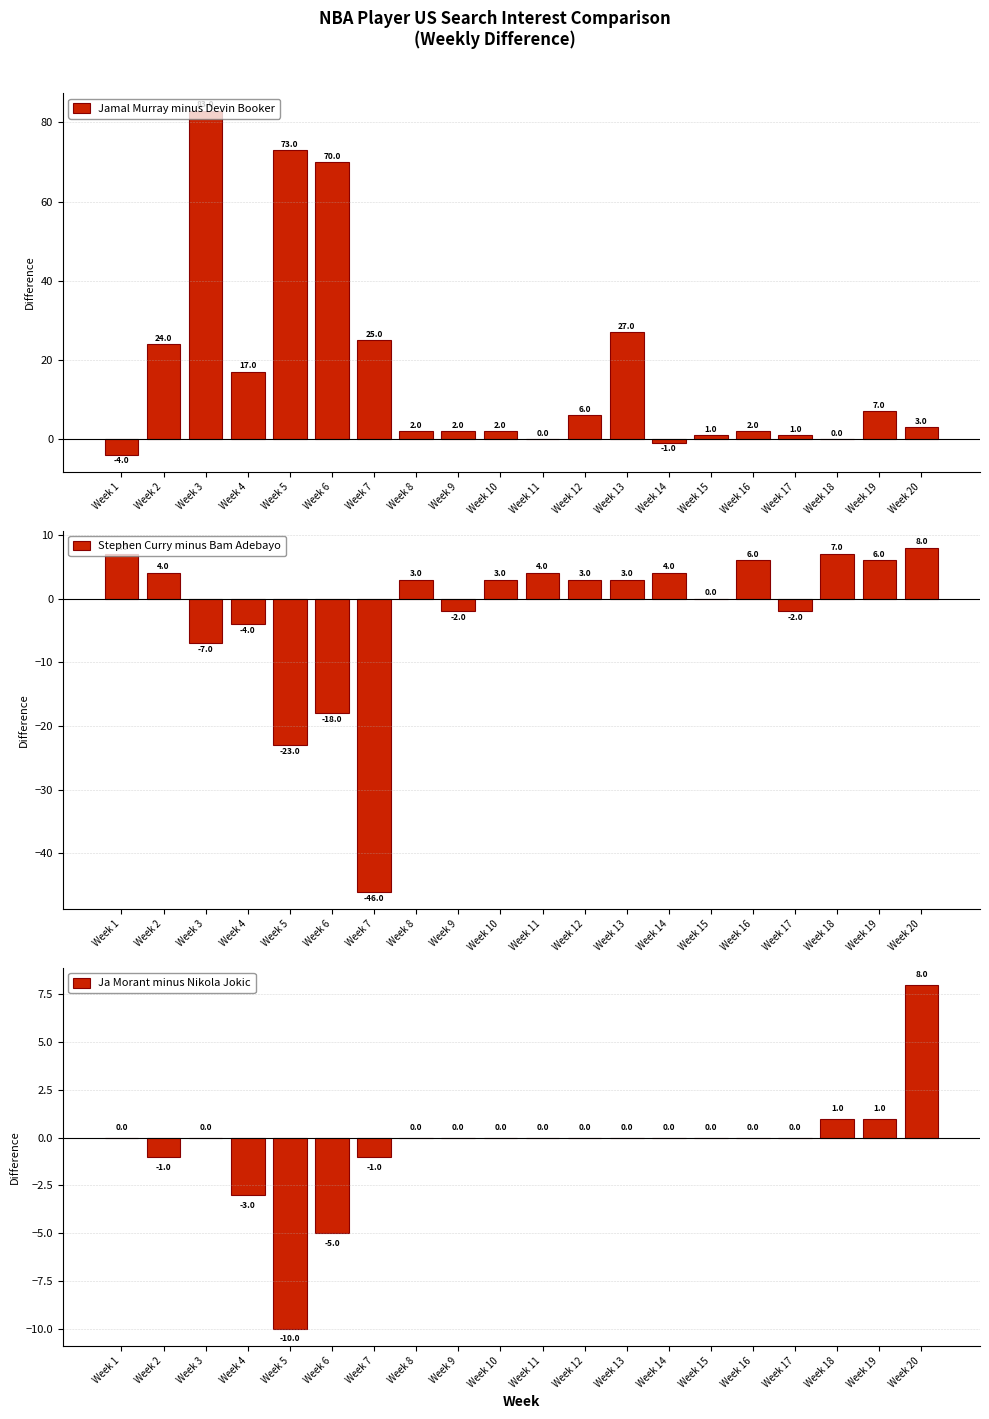

What is the total value across all series at Week 19?

14